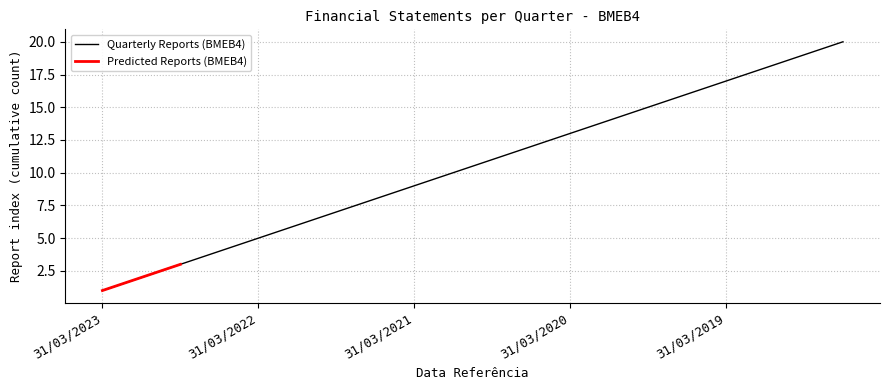

The value at 30/09/2020 is 5. True or false?

False